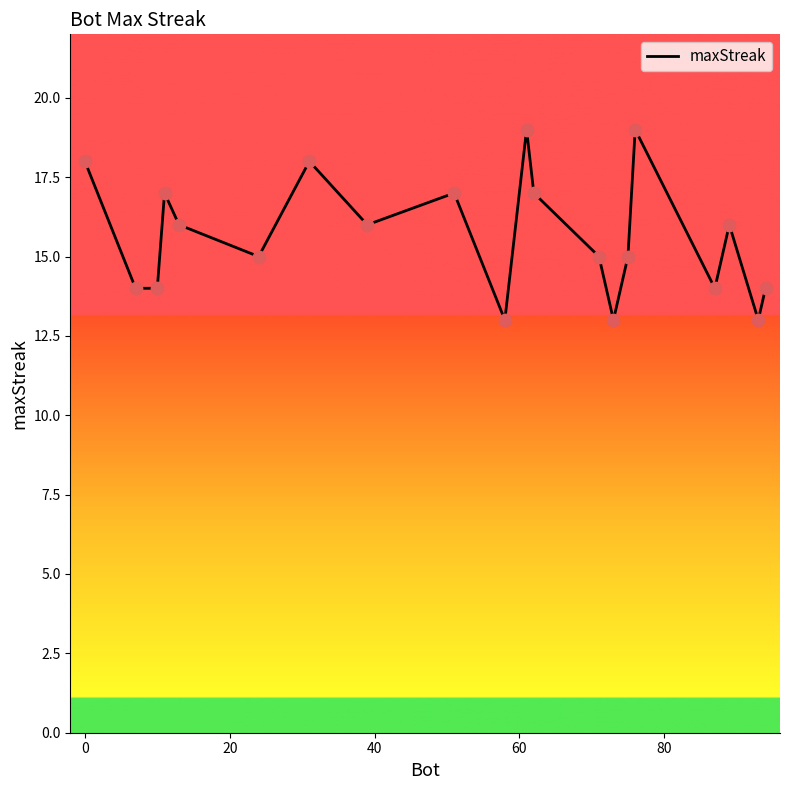

What is the difference between the maximum and minimum values?

6